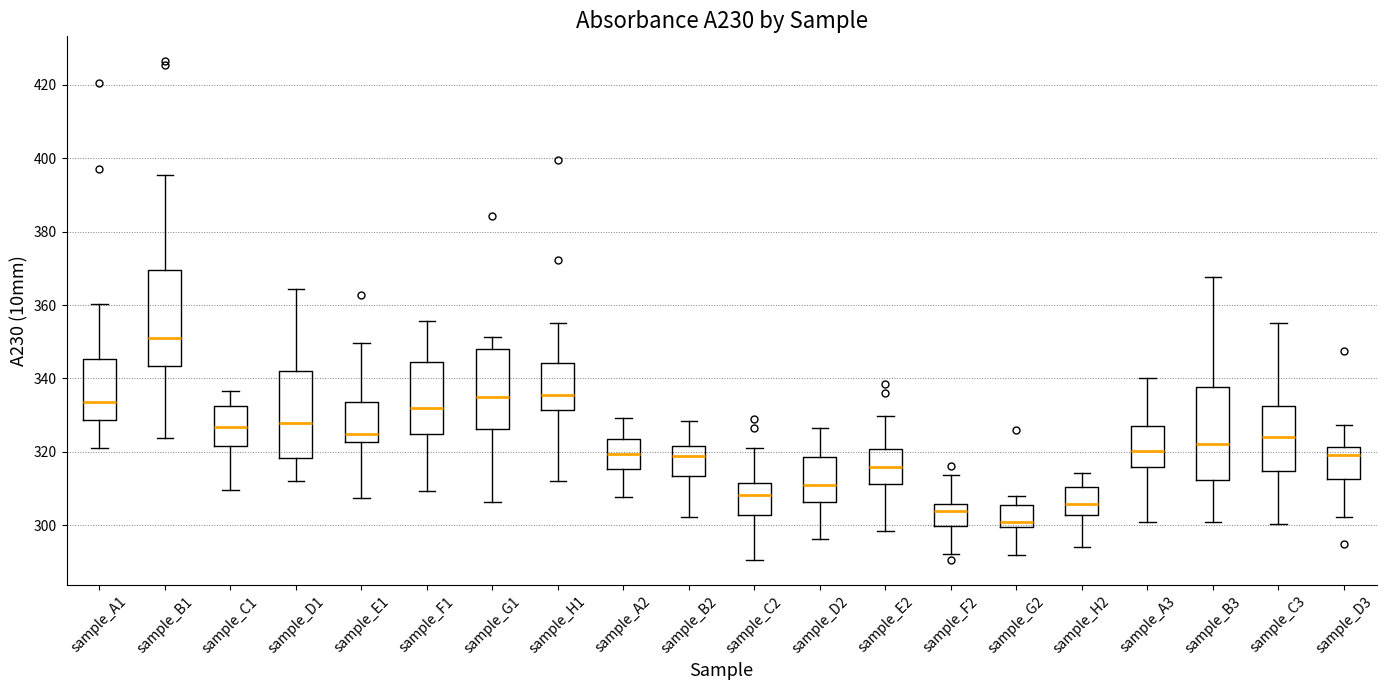

Where is the upper edge of the box for sample_A3 on the y-axis? The values are not printed on the chart, so give them approximately, as read against the axis.

328